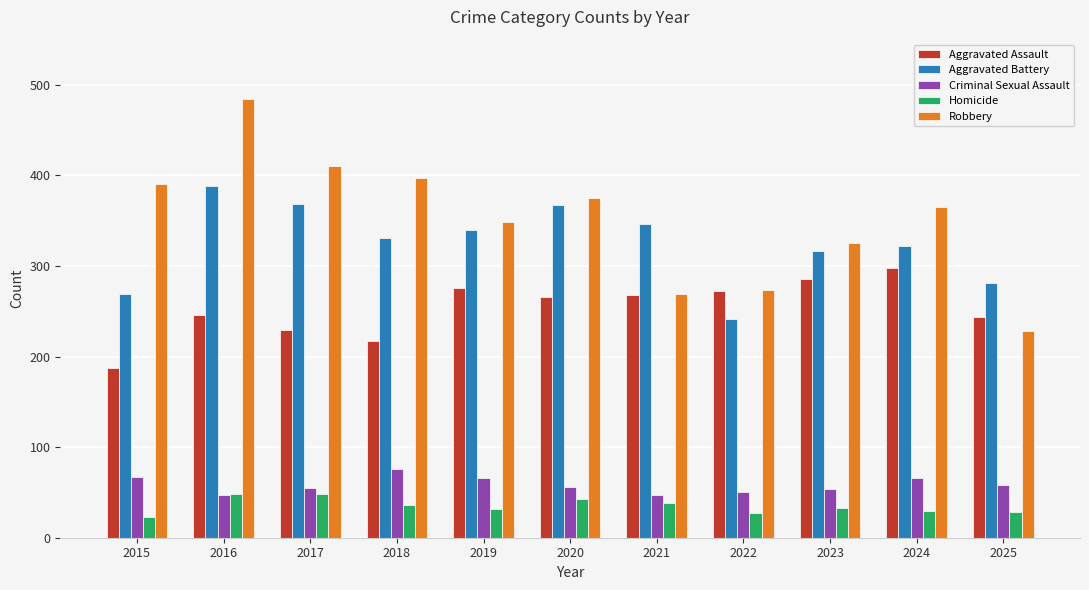

True or false: Robbery has a value of 189 at 2017.

False